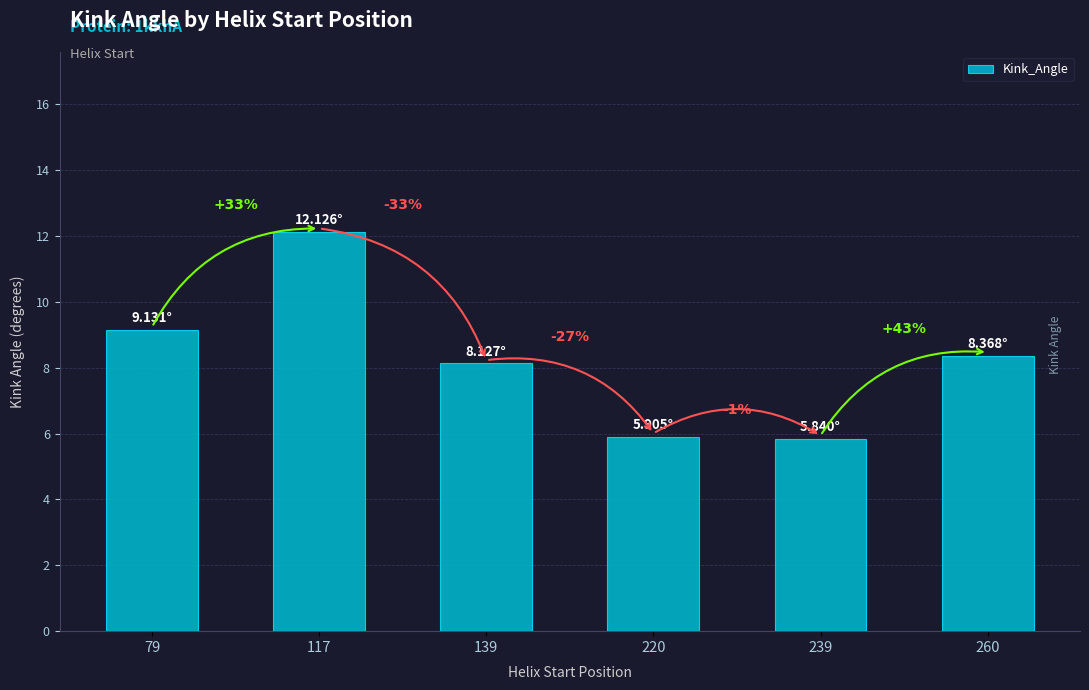

Does the chart contain any negative values?

No